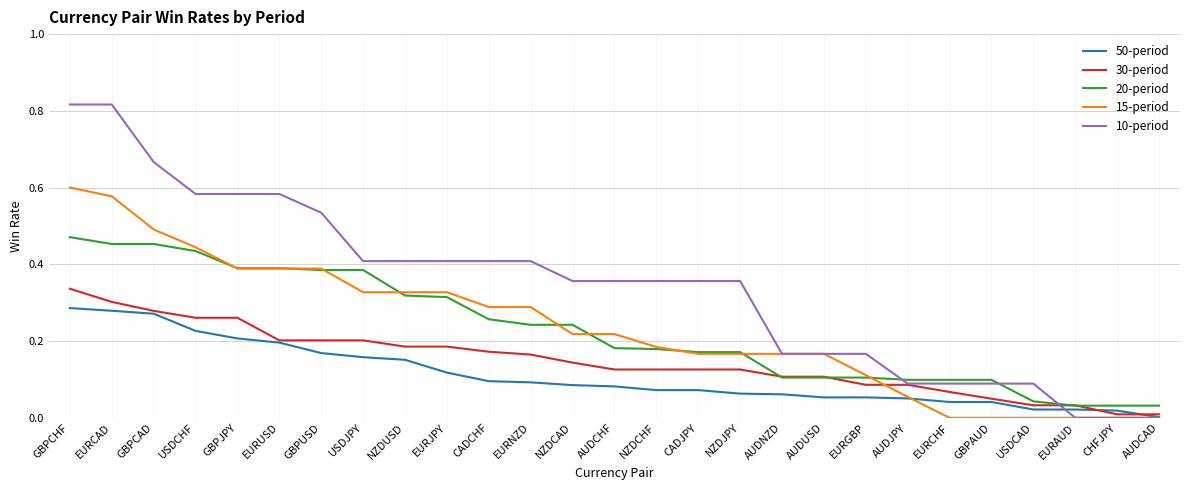

Which series has the widest spread of values?

10-period